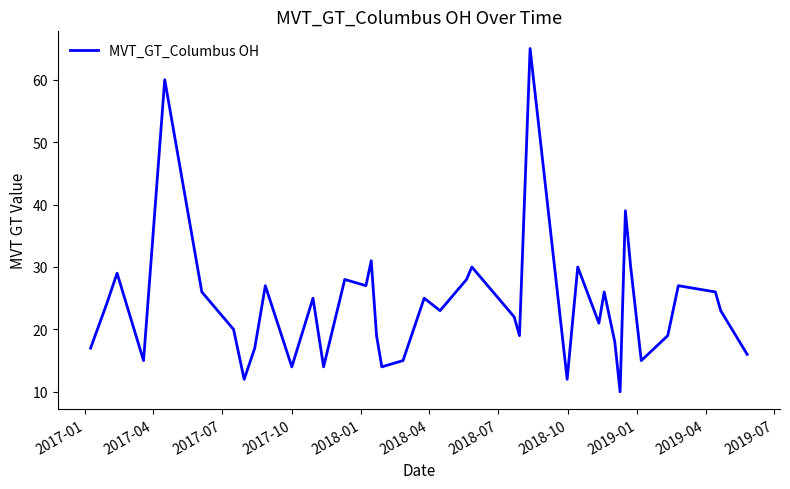

What is the smallest value displayed?

10